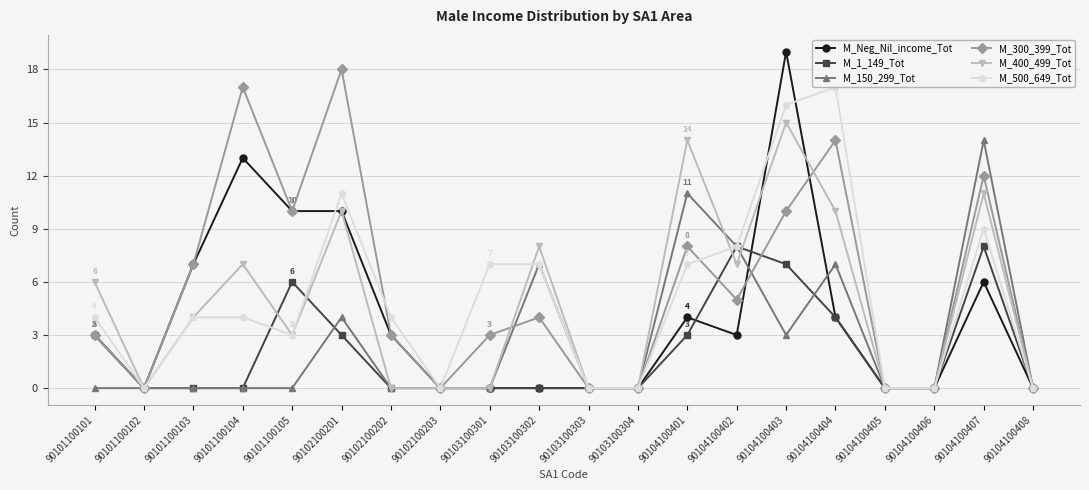

List the series in order of their peak value, highest first.

M_Neg_Nil_income_Tot, M_300_399_Tot, M_500_649_Tot, M_400_499_Tot, M_150_299_Tot, M_1_149_Tot